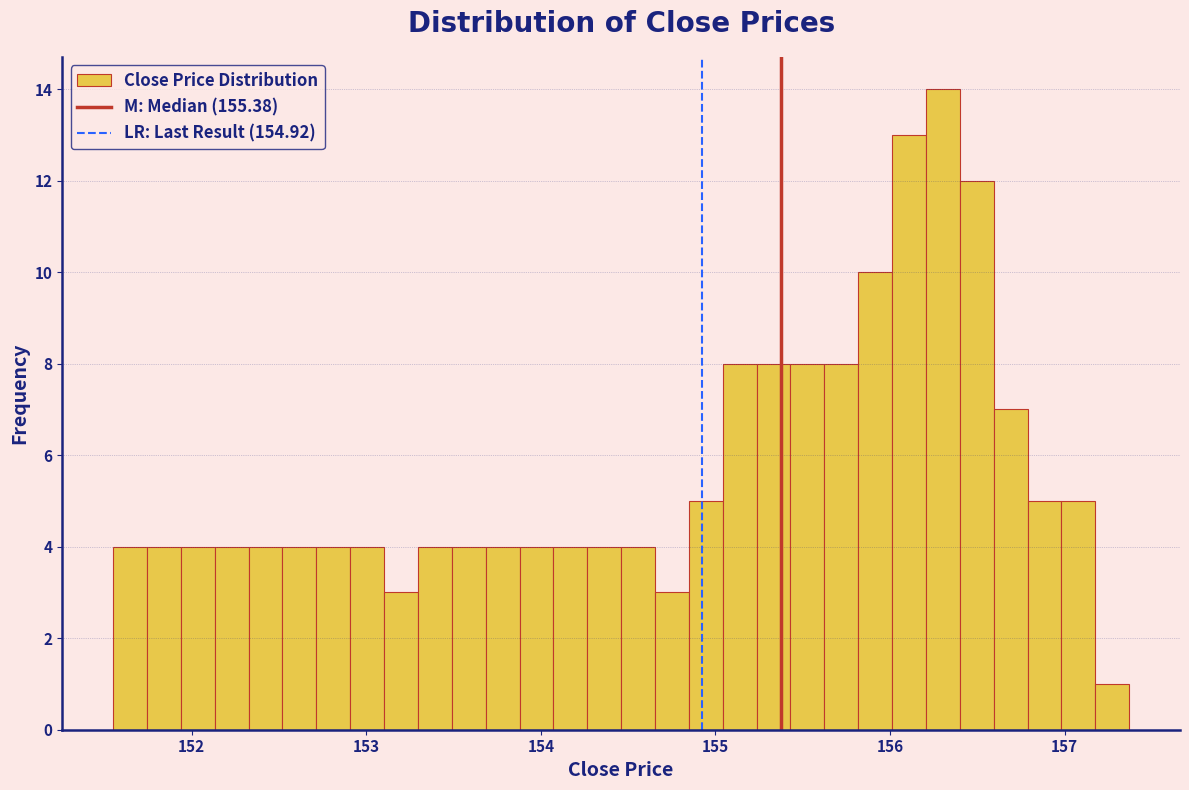

Read against the x-axis, roughly where is the centre of the tallest bar?

156.3